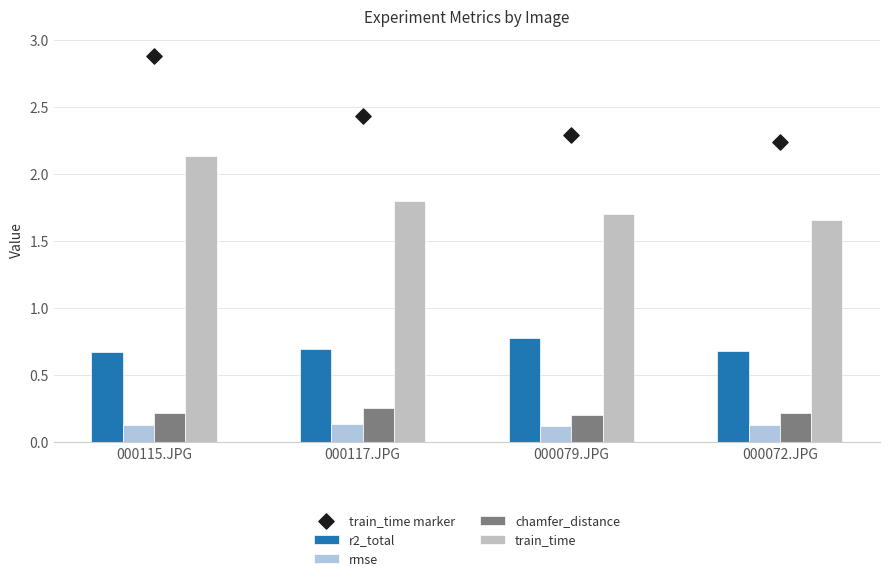

Is the value of train_time marker at 000079.JPG greater than the value of rmse at 000072.JPG?

Yes